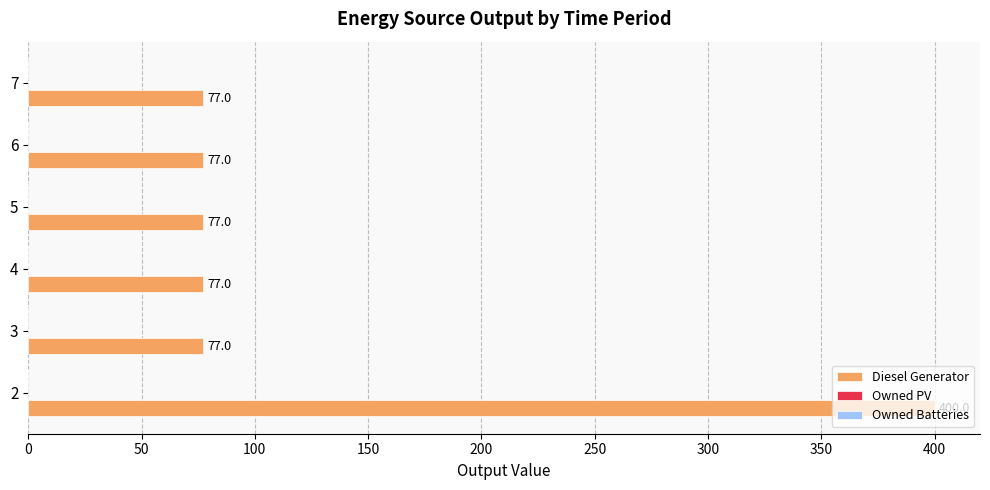

How many series are shown in this chart?

1